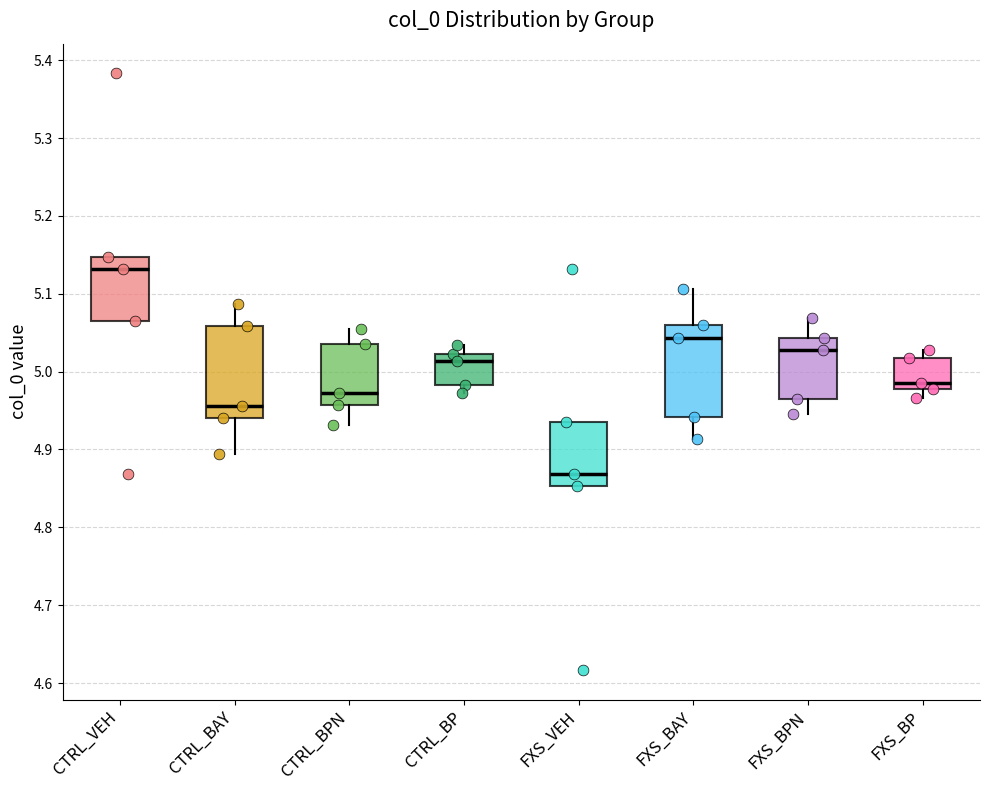

Reading left to right, read every box against the y-axis: the position of its median line, the range the box covers, and the ends of its whiskers. The values are not printed on the chart, so give them approximately, as read against the axis.

CTRL_VEH: median 5.13, box 5.06 to 5.15, whiskers 5.06 to 5.15
CTRL_BAY: median 4.96, box 4.94 to 5.06, whiskers 4.89 to 5.09
CTRL_BPN: median 4.97, box 4.96 to 5.04, whiskers 4.93 to 5.05
CTRL_BP: median 5.01, box 4.98 to 5.02, whiskers 4.97 to 5.03
FXS_VEH: median 4.87, box 4.85 to 4.94, whiskers 4.85 to 4.94
FXS_BAY: median 5.04, box 4.94 to 5.06, whiskers 4.91 to 5.11
FXS_BPN: median 5.03, box 4.96 to 5.04, whiskers 4.95 to 5.07
FXS_BP: median 4.99, box 4.98 to 5.02, whiskers 4.97 to 5.03